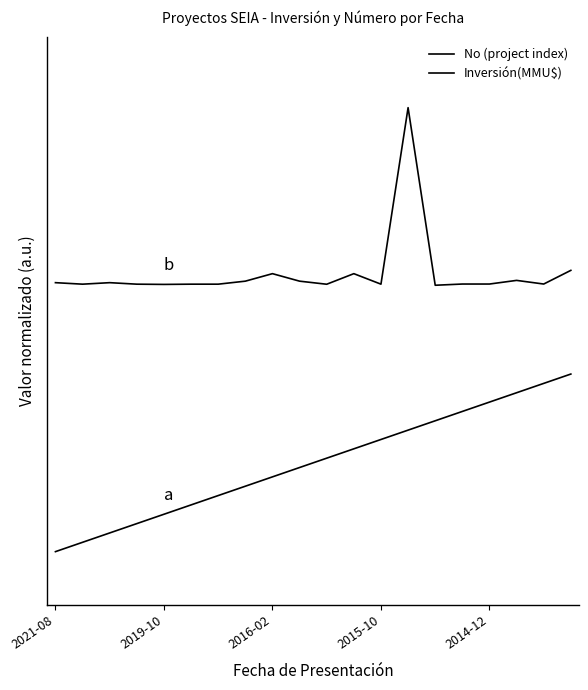

Does the chart have visible grid lines?

No